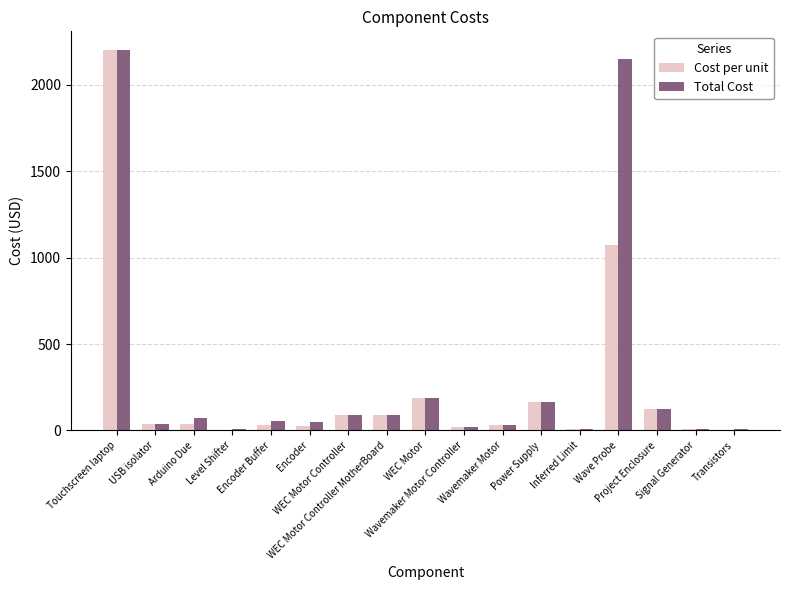

Which series has the widest spread of values?

Cost per unit